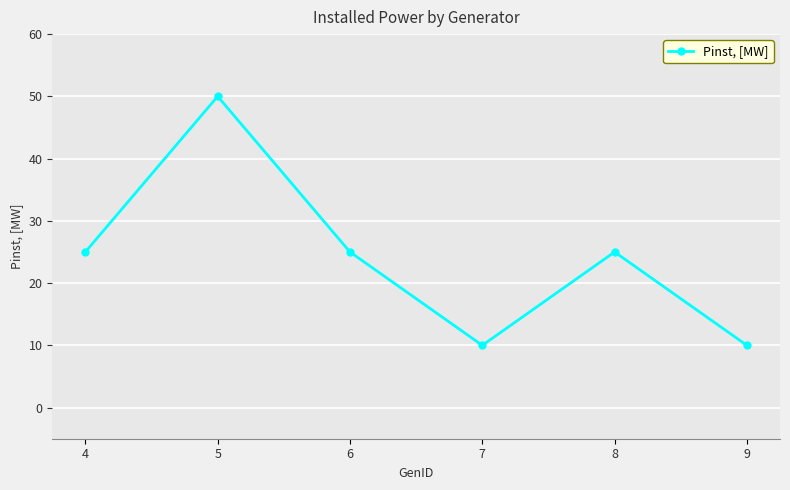

Does the chart have visible grid lines?

Yes